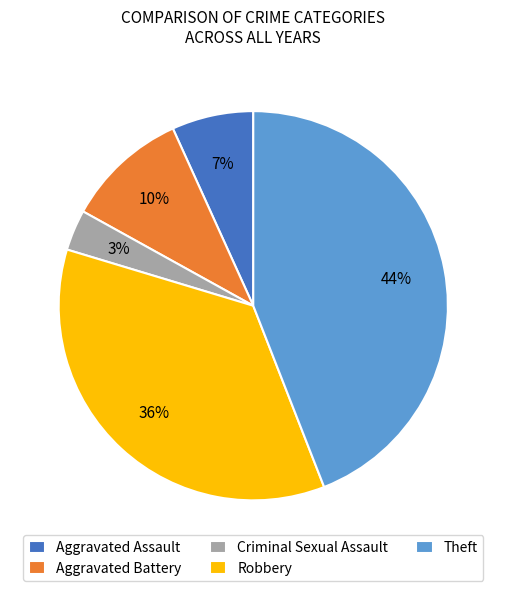

Do Robbery and Criminal Sexual Assault together represent more than half of the pie?

No